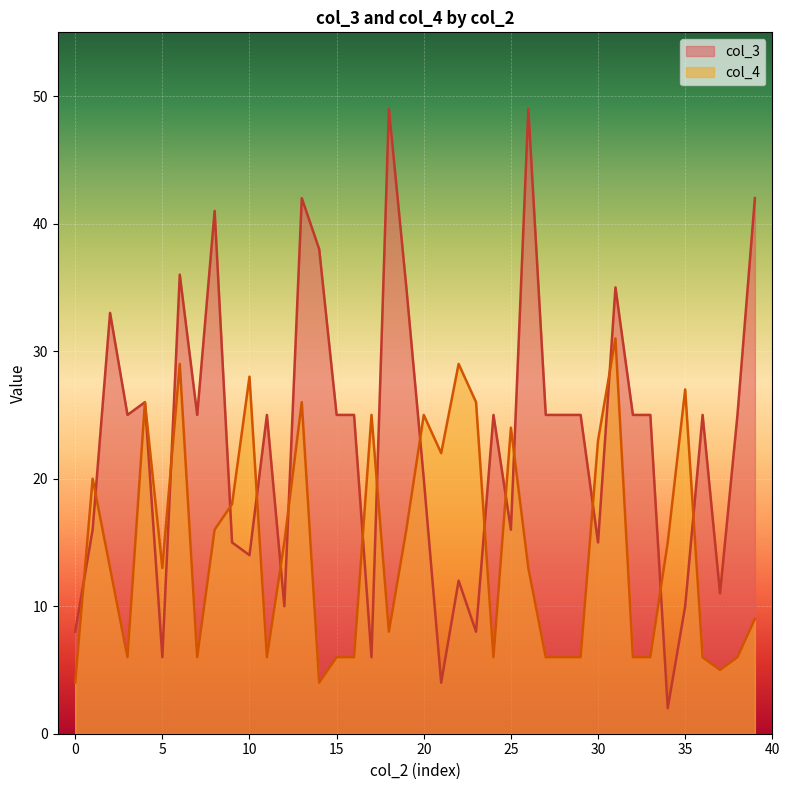

How many values in the col_4 series are below 13?

18